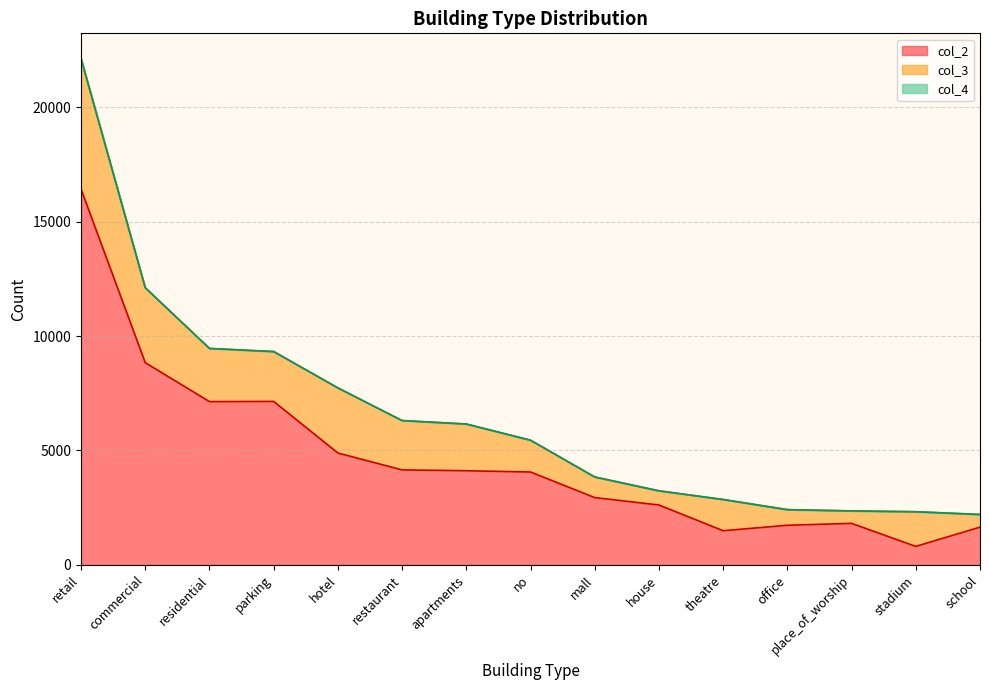

Which category has the highest value in the col_2 series?

retail